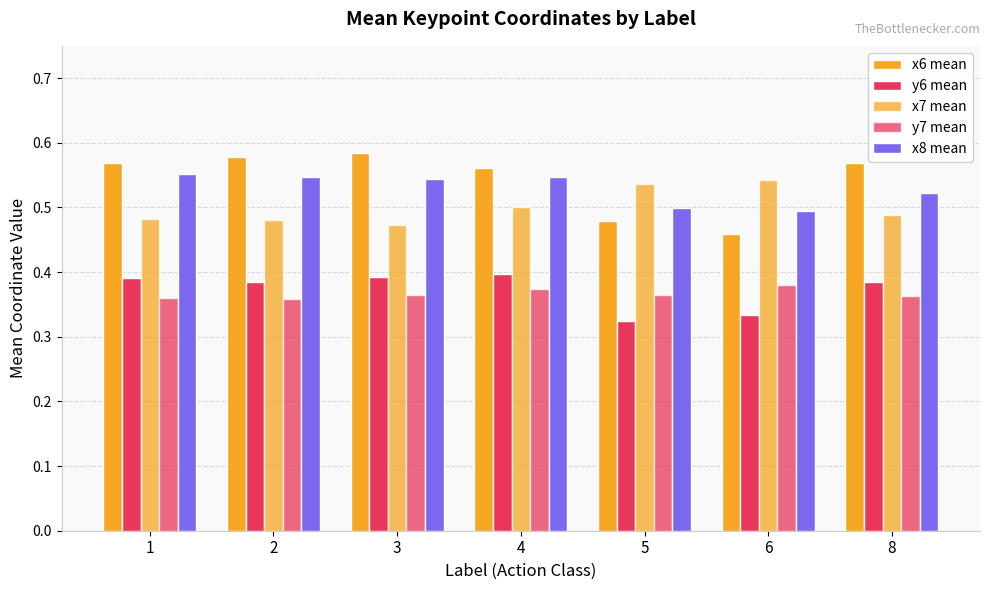

Are the bars grouped side by side (vs. stacked)?

Yes